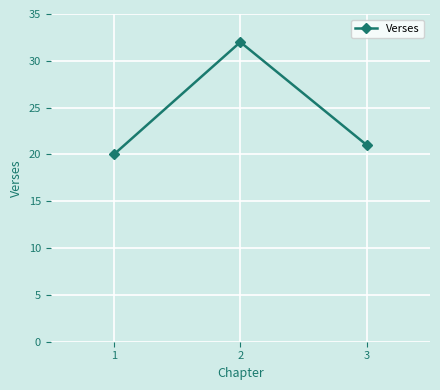

Approximately how many times larger is the value at 3 compared to 2?

0.7